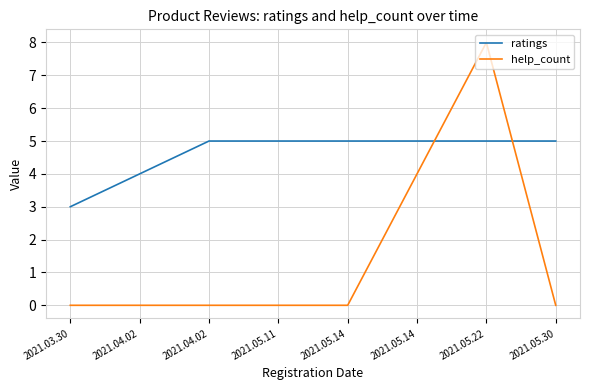

How many lines are shown in the chart?

2